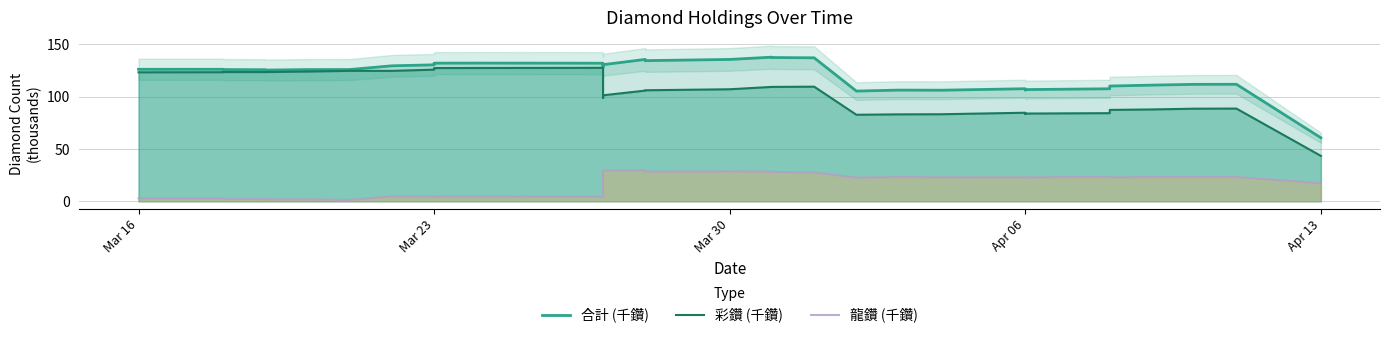

What is the value of the 彩鑽 (千鑽) point at the 3rd from the left?

123.6